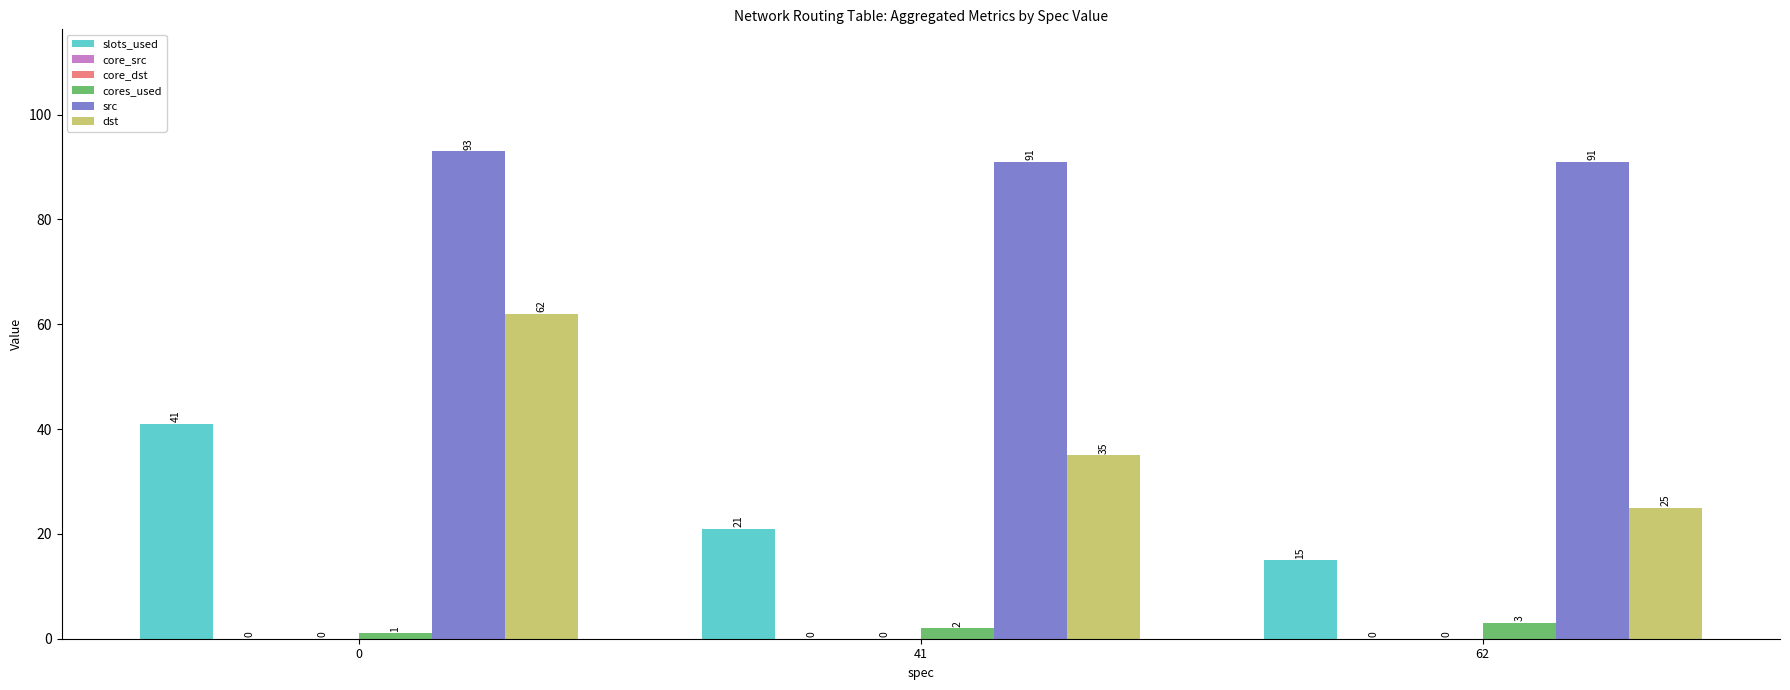

What is the value of the cores_used bar at the 3rd from the left?

3